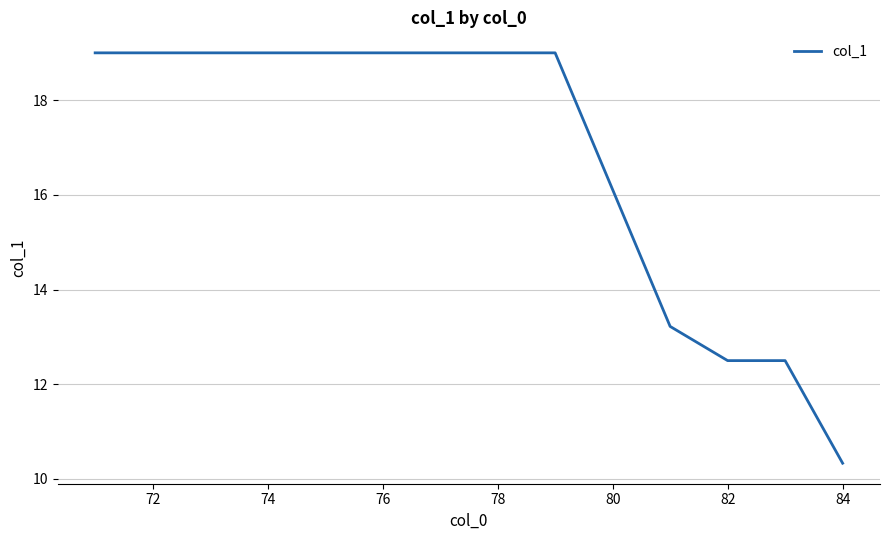

What is the average value?

16.9